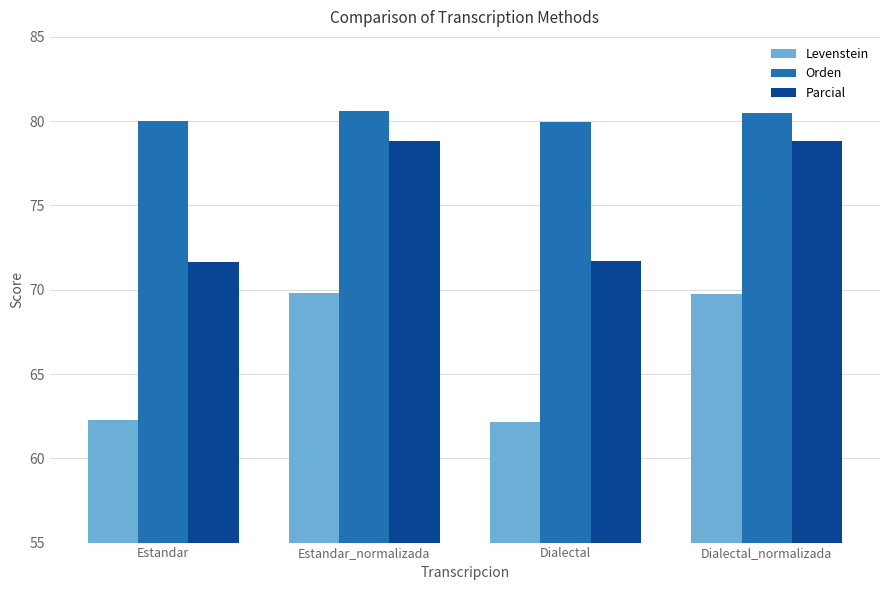

What position from the left is Dialectal_normalizada?

4